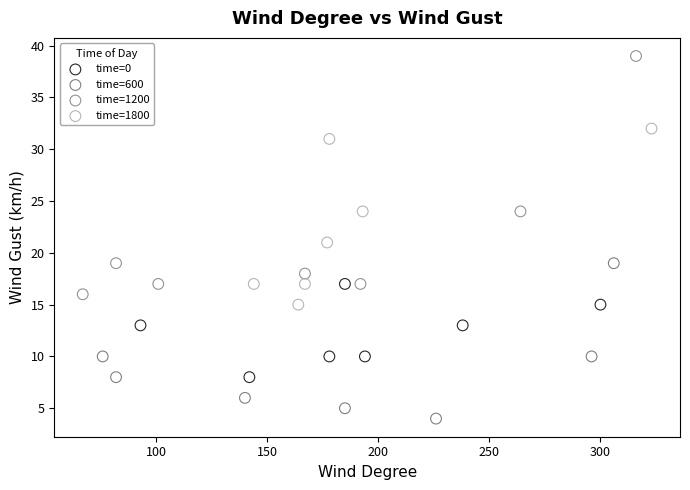

Which series contains the lowest Y value?

time=600